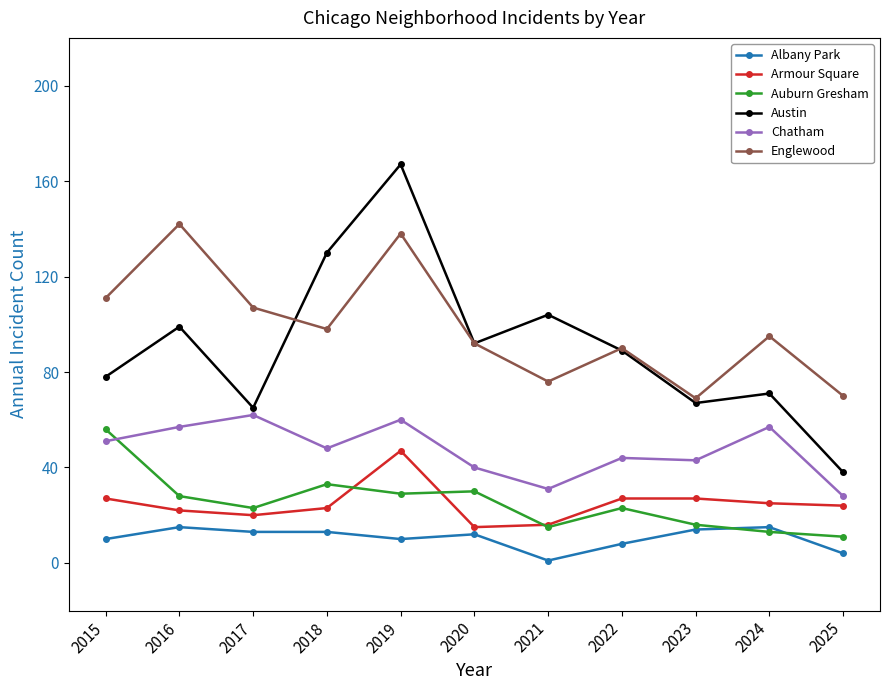

What is the value of the Austin point at the 8th from the left?

89